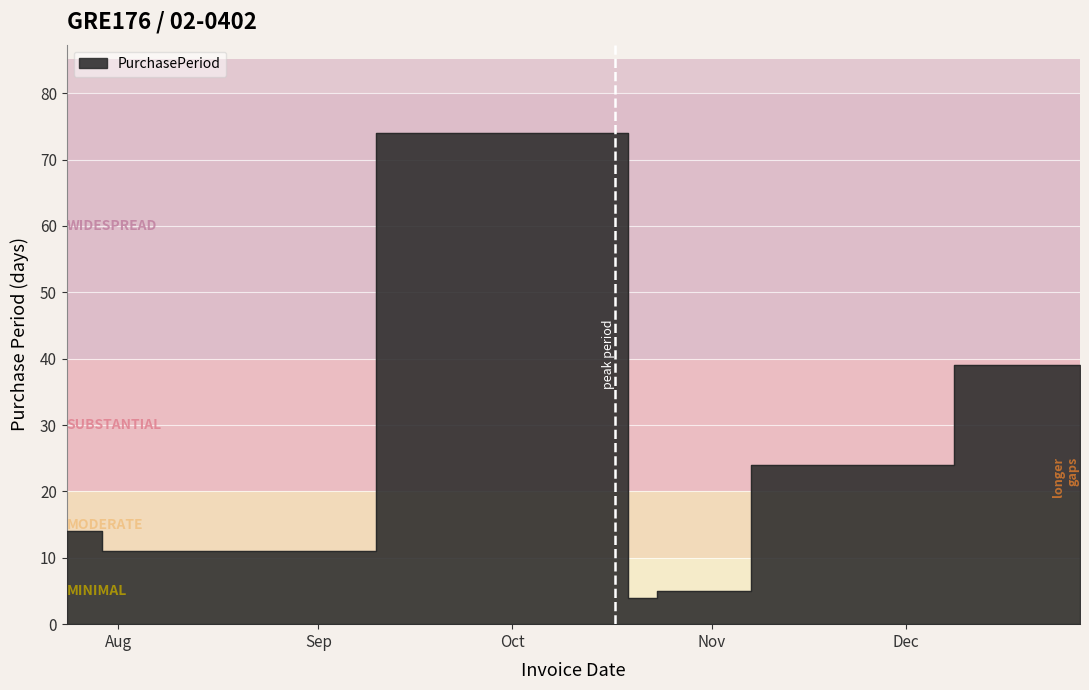

How many lines are shown in the chart?

1